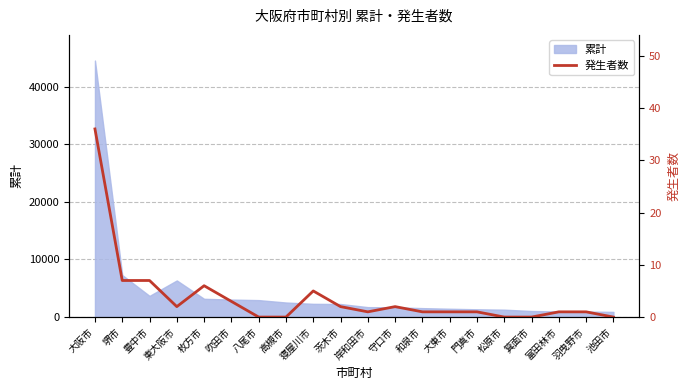

How many points are higher than both their immediate neighbors (excluding endpoints)?

3